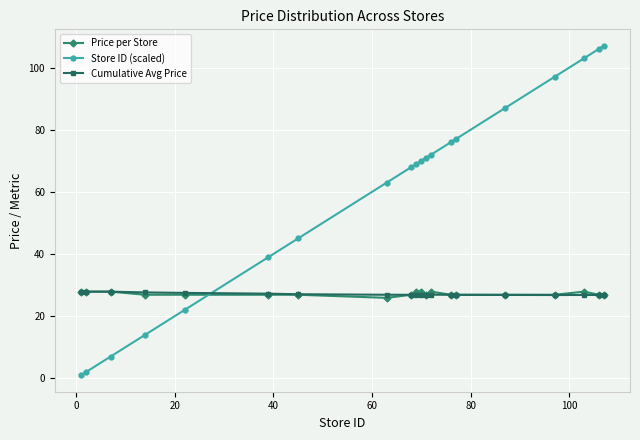

Which series has the largest total across all categories?

Store ID (scaled)